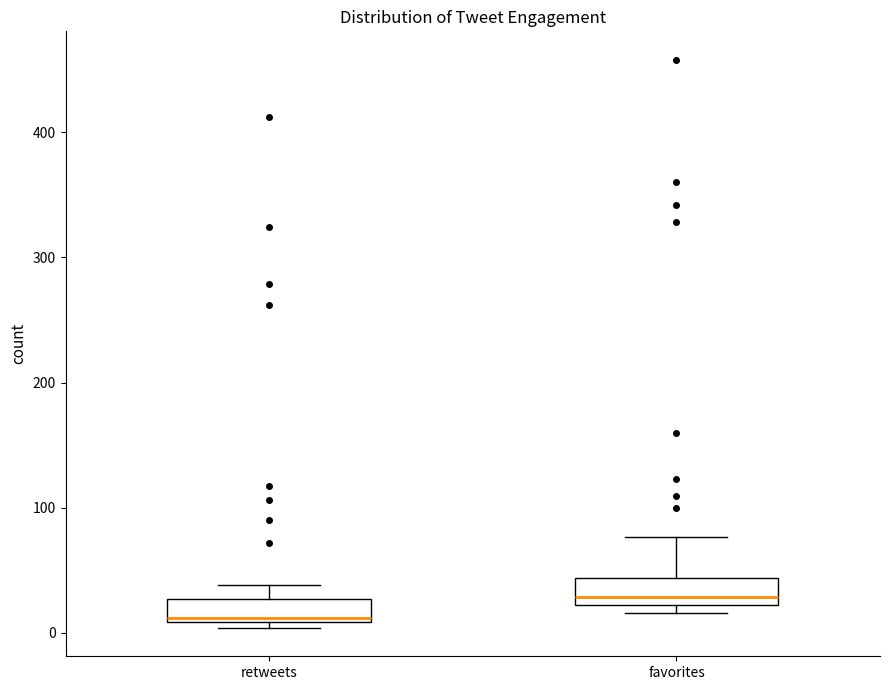

Reading left to right, transcribe this box plot: for each box, give where its median line is, the range the box spans, and where its two whiskers end, as read against the y-axis. The values are not printed on the chart, so give them approximately, as read against the axis.

retweets: median 10, box 10 to 30, whiskers 0 to 40
favorites: median 30, box 20 to 40, whiskers 20 (just below the box's lower edge) to 80